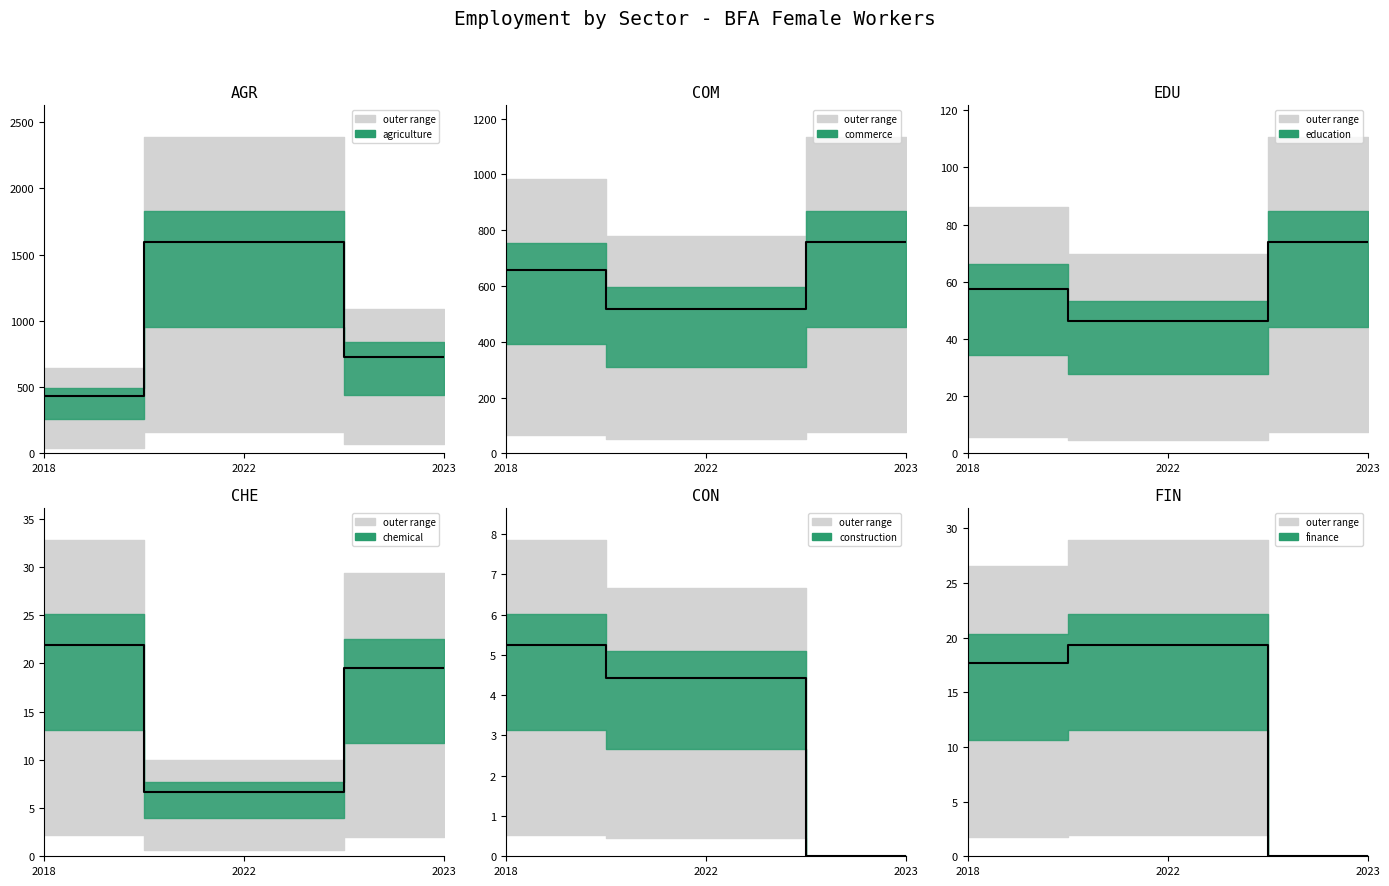

The value of agriculture at 2022 is 2134.3. True or false?

False